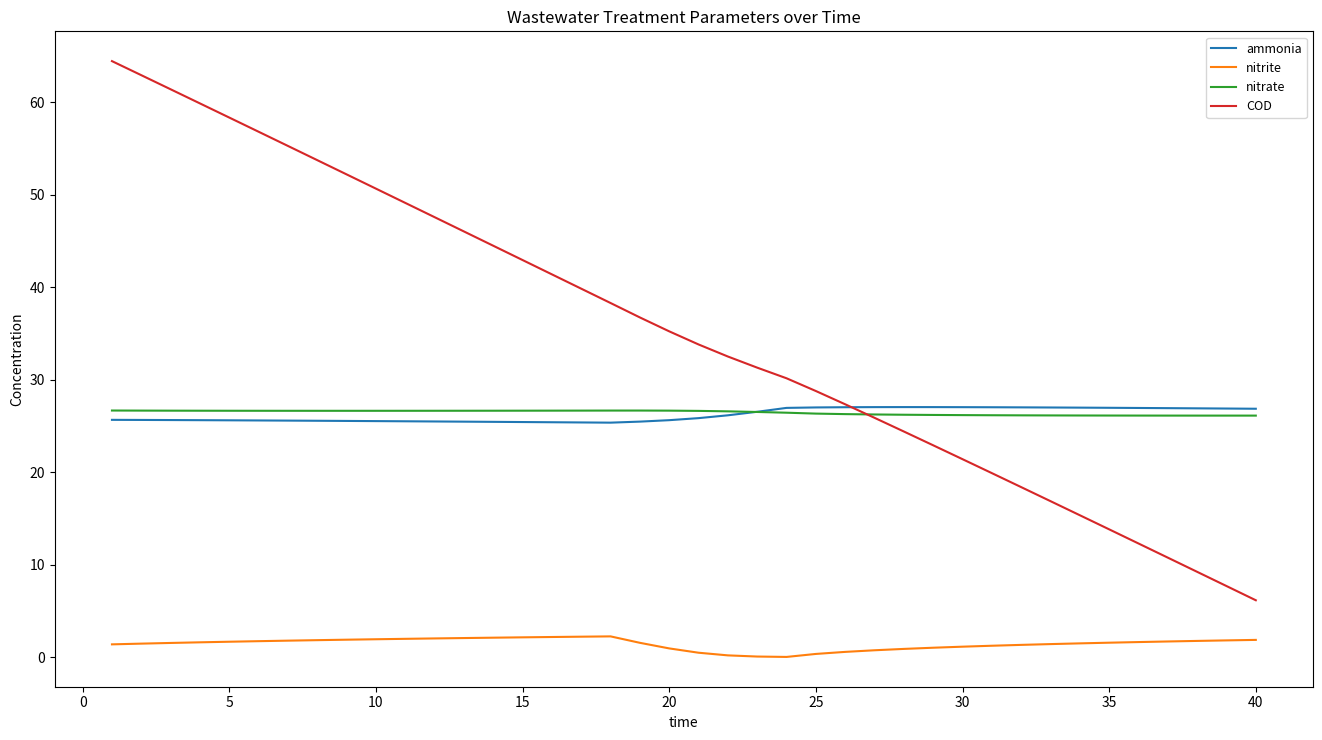

What is the maximum value for nitrate?

26.7